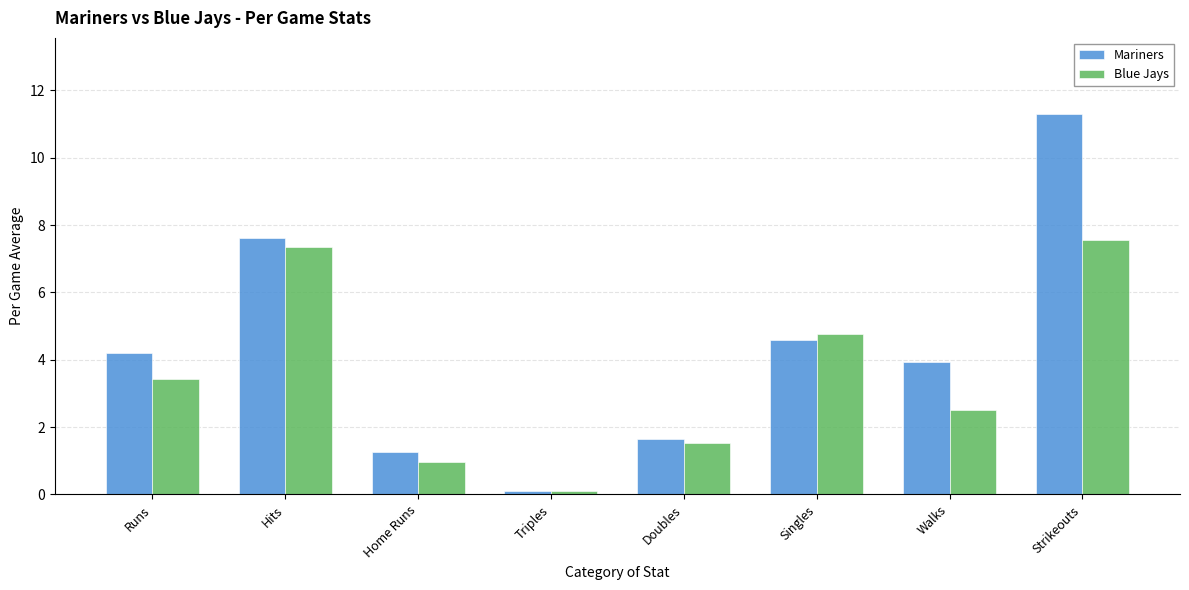

Does the chart contain stacked bars?

No